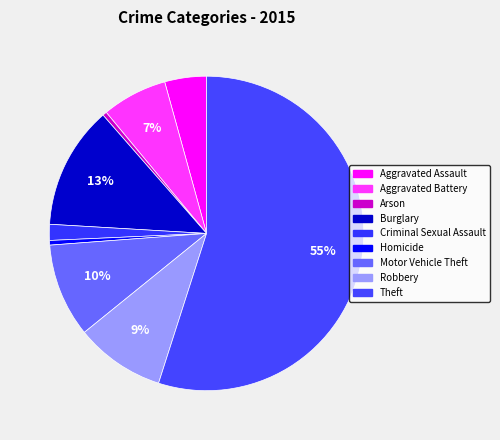

How much of the chart is everything except Aggravated Assault?

95.7%